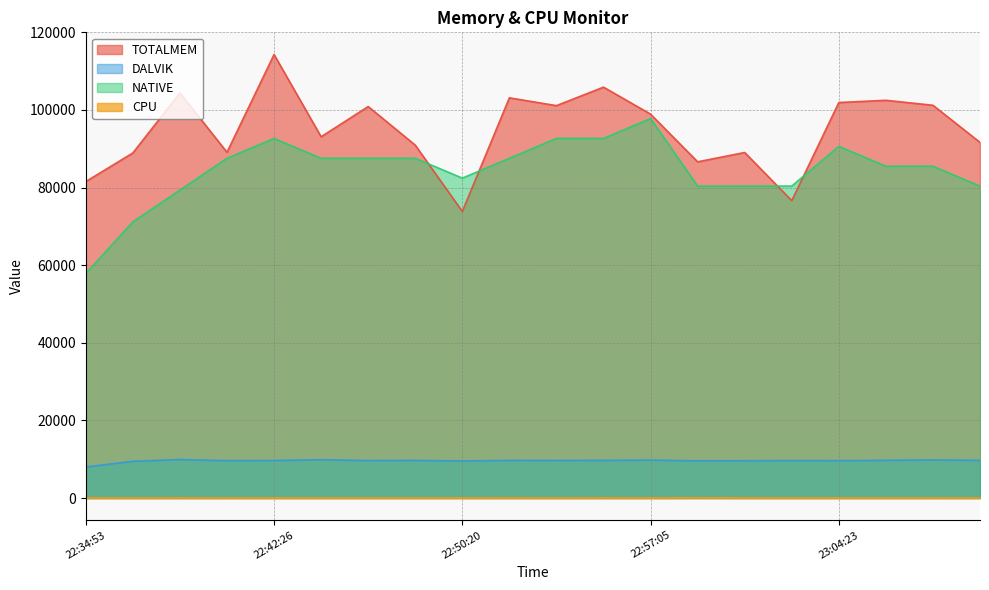

In NATIVE, how many points are higher than both neighbors (excluding endpoints)?

3